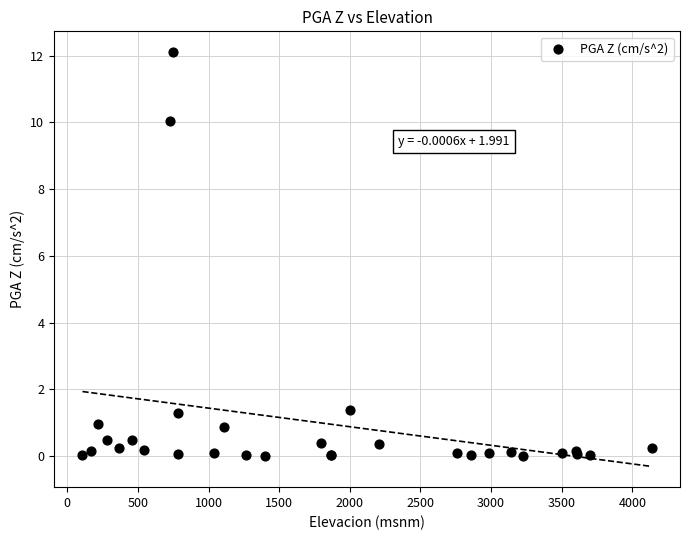

What Y value in the scatter plot is closest to 6?

10.0